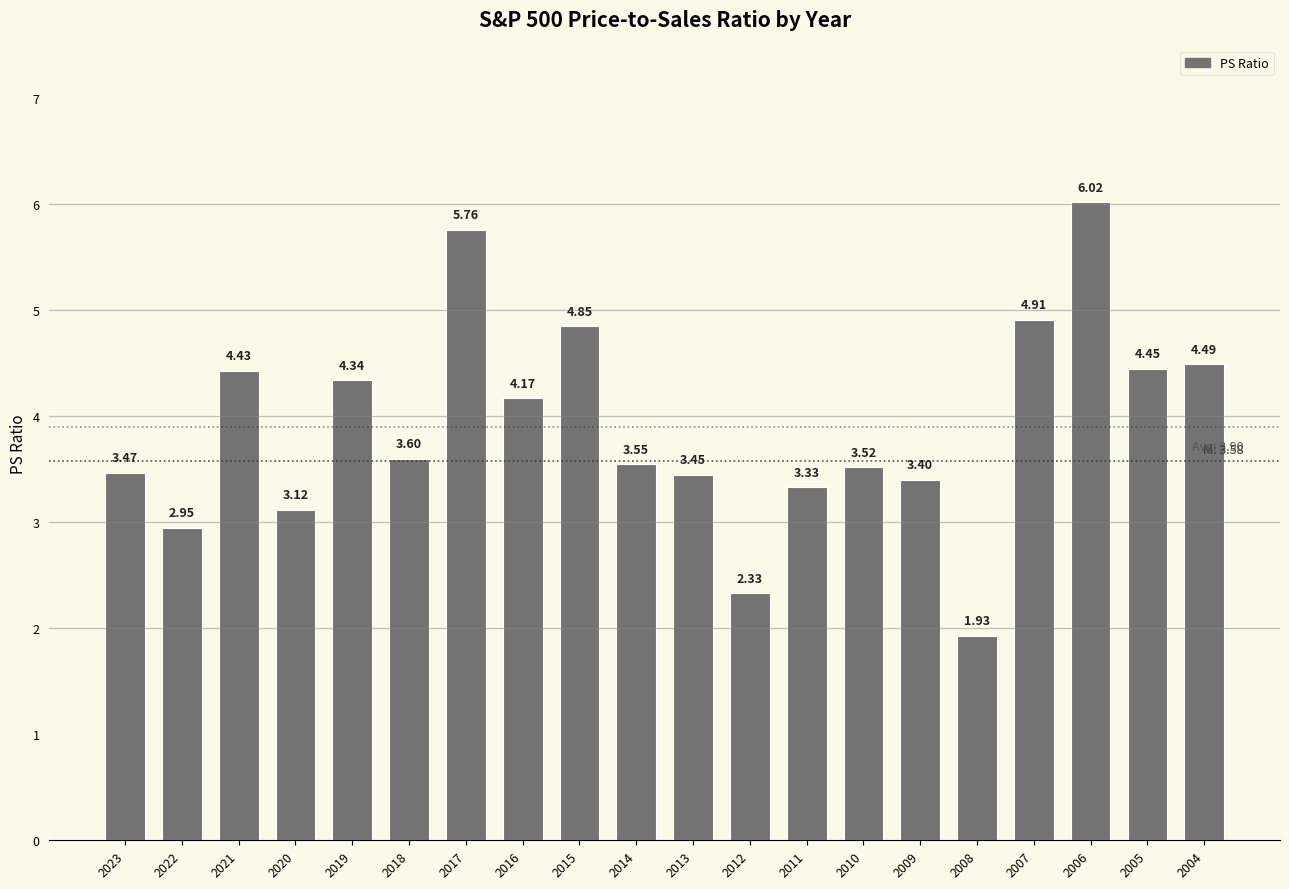

Between 2022 and 2016, which is larger?

2016